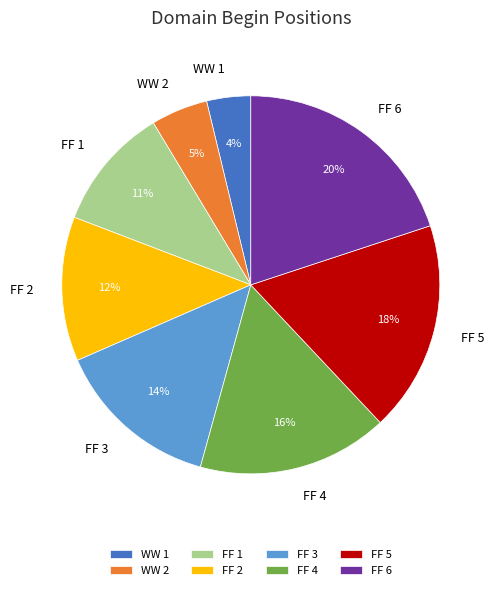

Between FF 4 and FF 5, which is larger?

FF 5